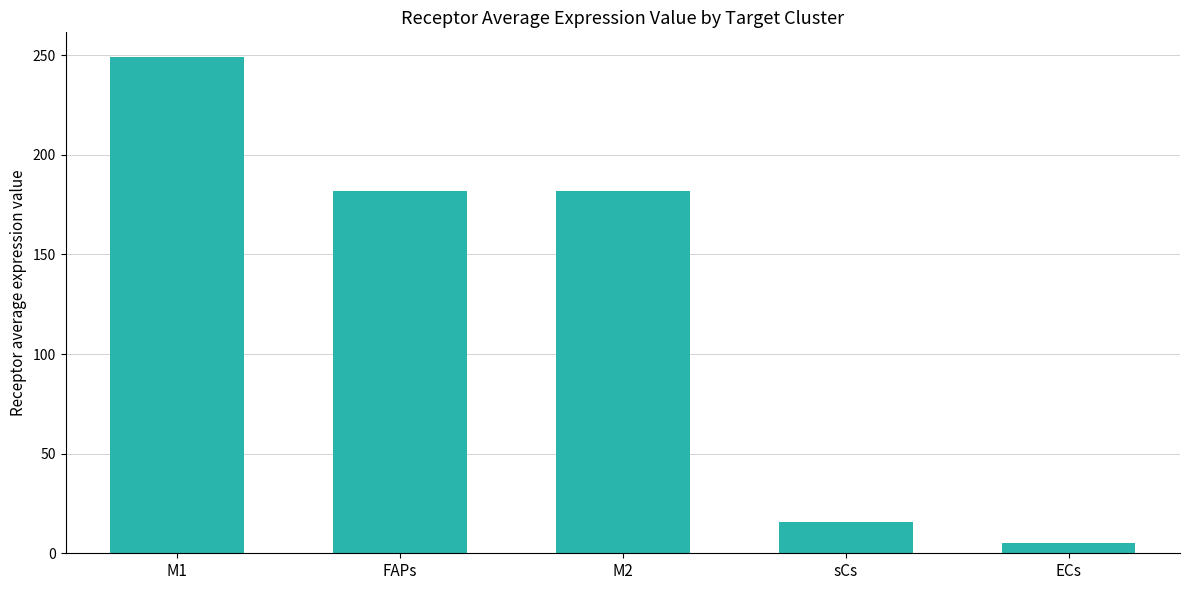

What is the ratio of the value at sCs to the value at M1?

0.1